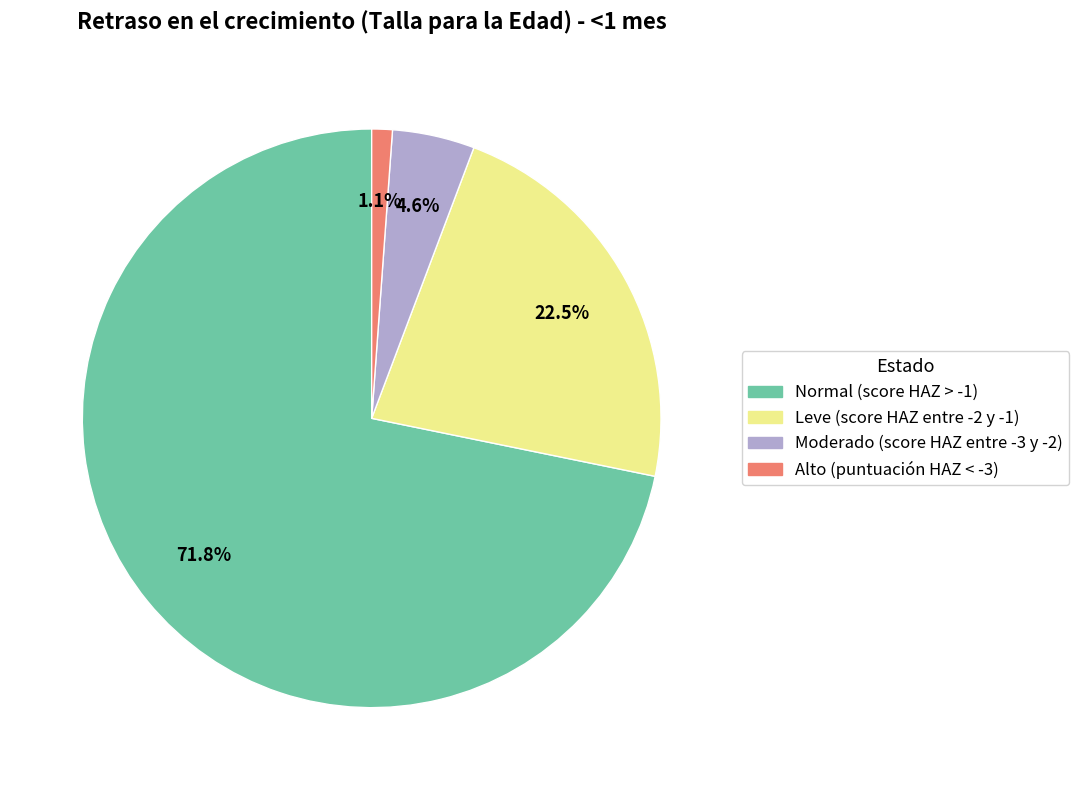

To the nearest percent, what percentage of the pie is Normal (score HAZ > -1)?

72%